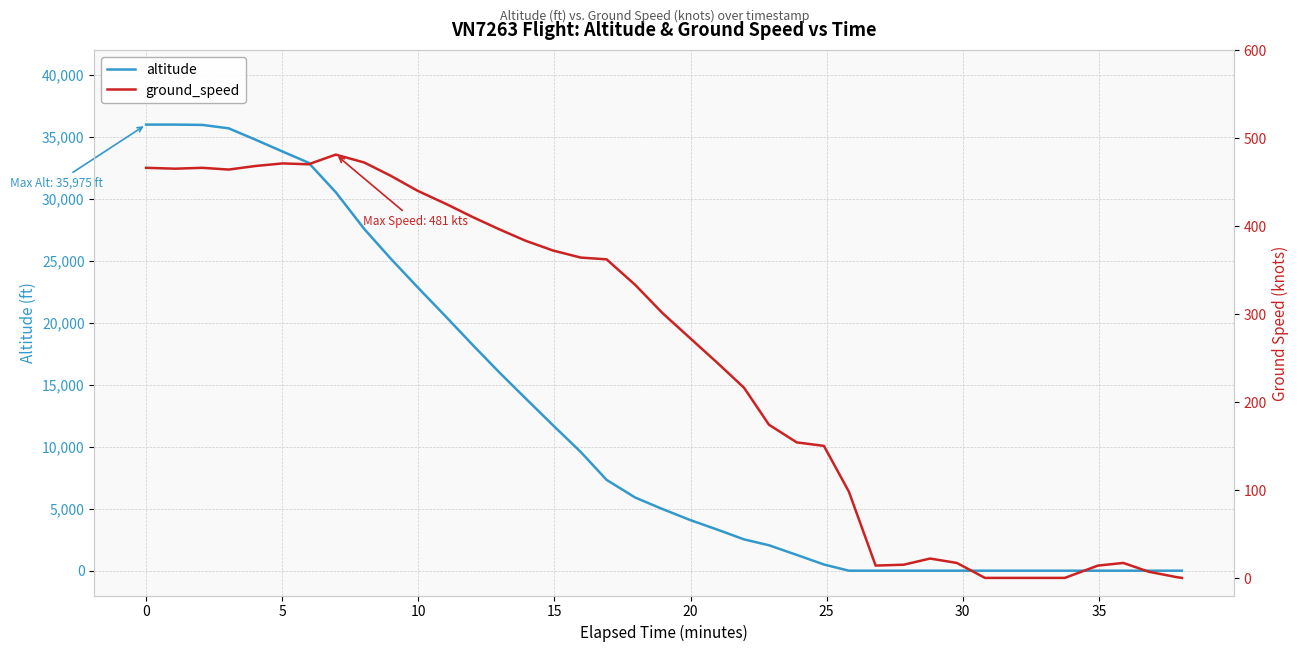

The value of altitude at 20 is 1783. True or false?

False